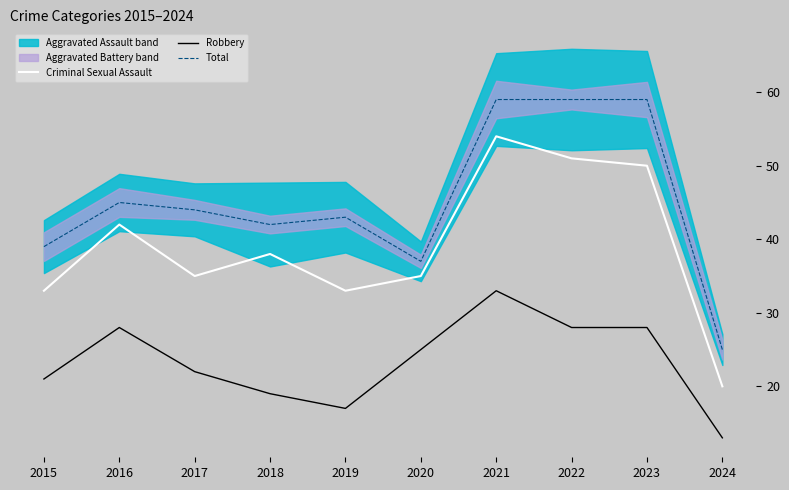

Is it true that Robbery equals 12 at 2018?

False